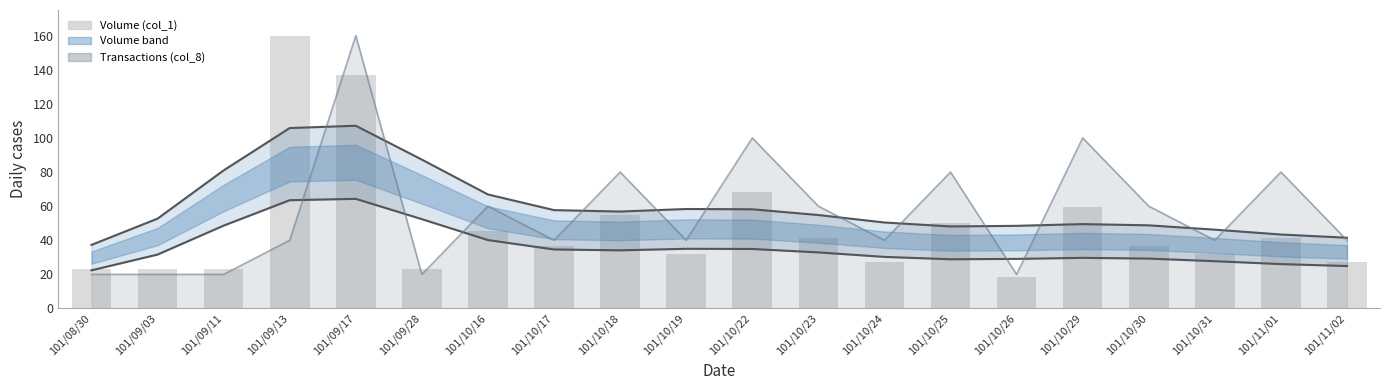

Is it true that Volume (col_1) equals 54.9 at 101/10/18?

True